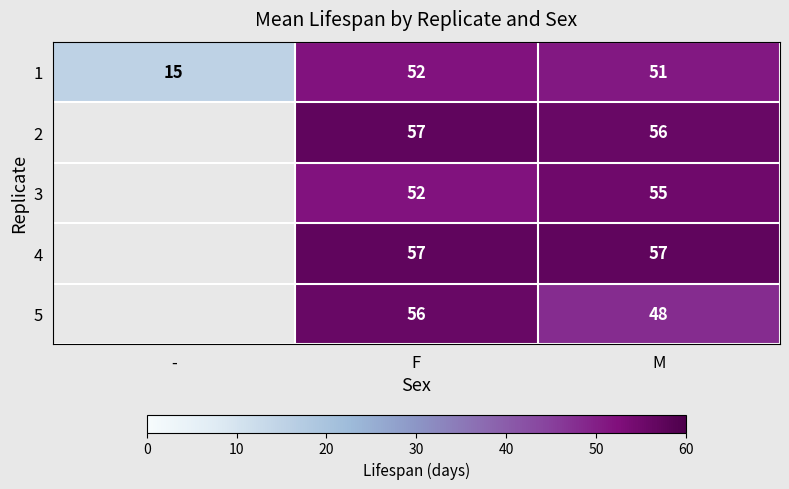

What is the spread (max minus min) of values at M?

9